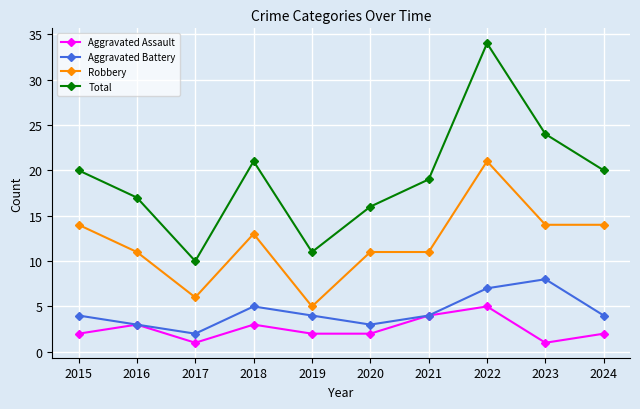

Which category has the highest value in the Aggravated Battery series?

2023